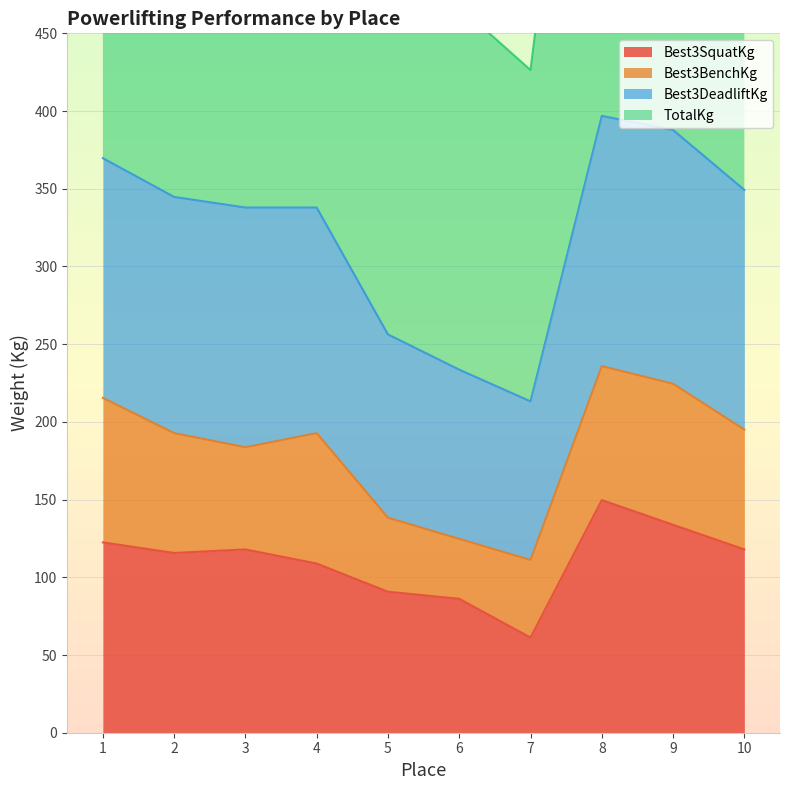

What is the sum of the Best3SquatKg values at 9 and 5?

224.5